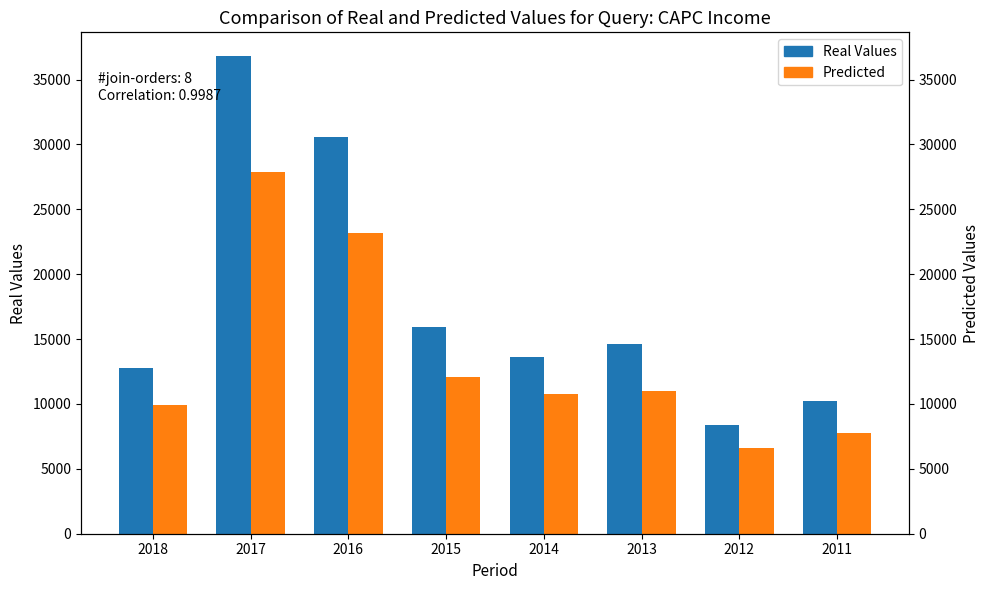

Between 2013 and 2017, which is larger?

2017